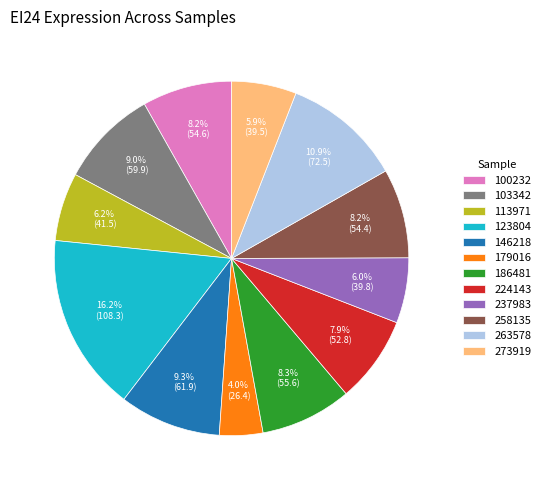

To the nearest percent, what is the average slice percentage?

8%